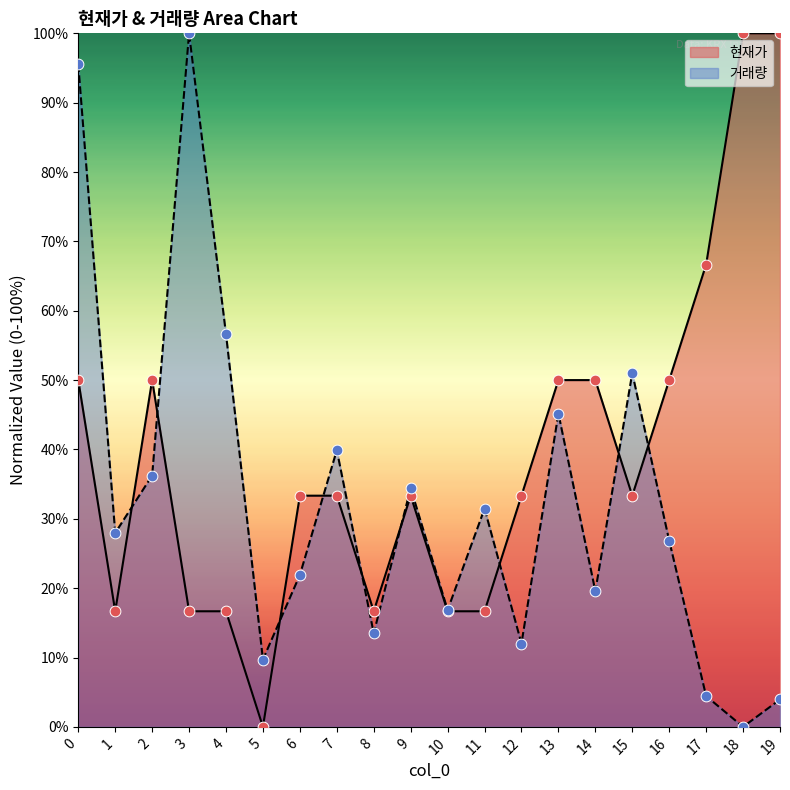

Which series contains the lowest Y value?

현재가